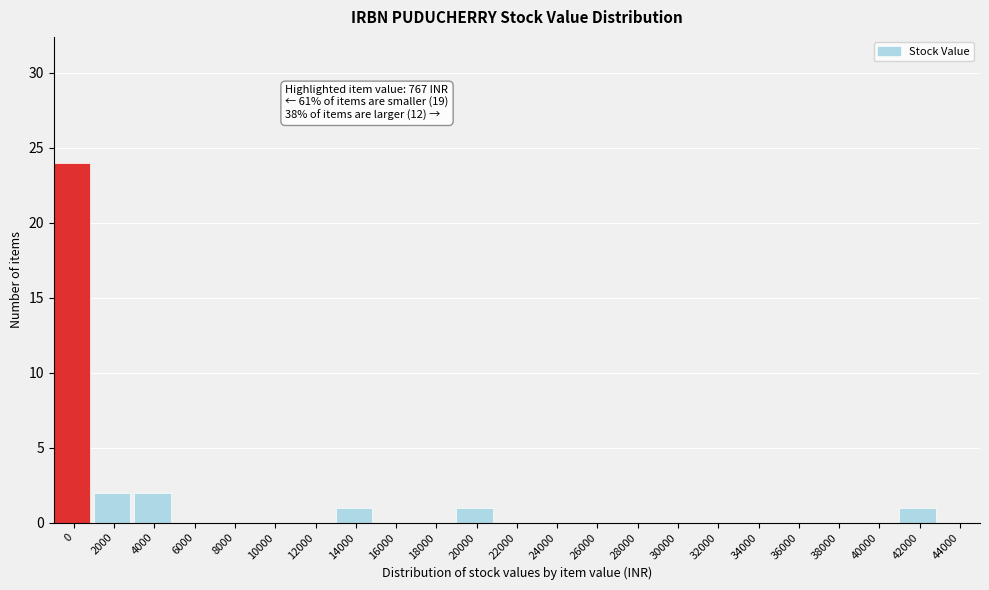

Reading left to right, extract all data points from this chart.

0=24	2000=2	4000=2	6000=0	8000=0	10000=0	12000=0	14000=1	16000=0	18000=0	20000=1	22000=0	24000=0	26000=0	28000=0	30000=0	32000=0	34000=0	36000=0	38000=0	40000=0	42000=1	44000=0